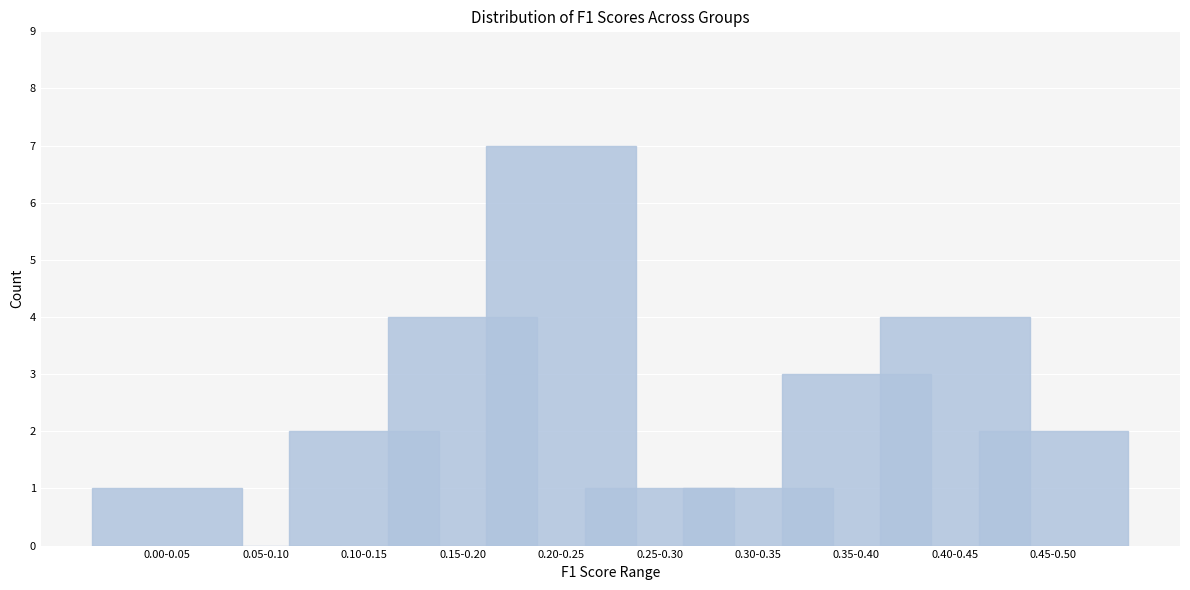

Reading left to right, transcribe all the data shown in this chart.

0.00-0.05=1	0.05-0.10=0	0.10-0.15=2	0.15-0.20=4	0.20-0.25=7	0.25-0.30=1	0.30-0.35=1	0.35-0.40=3	0.40-0.45=4	0.45-0.50=2